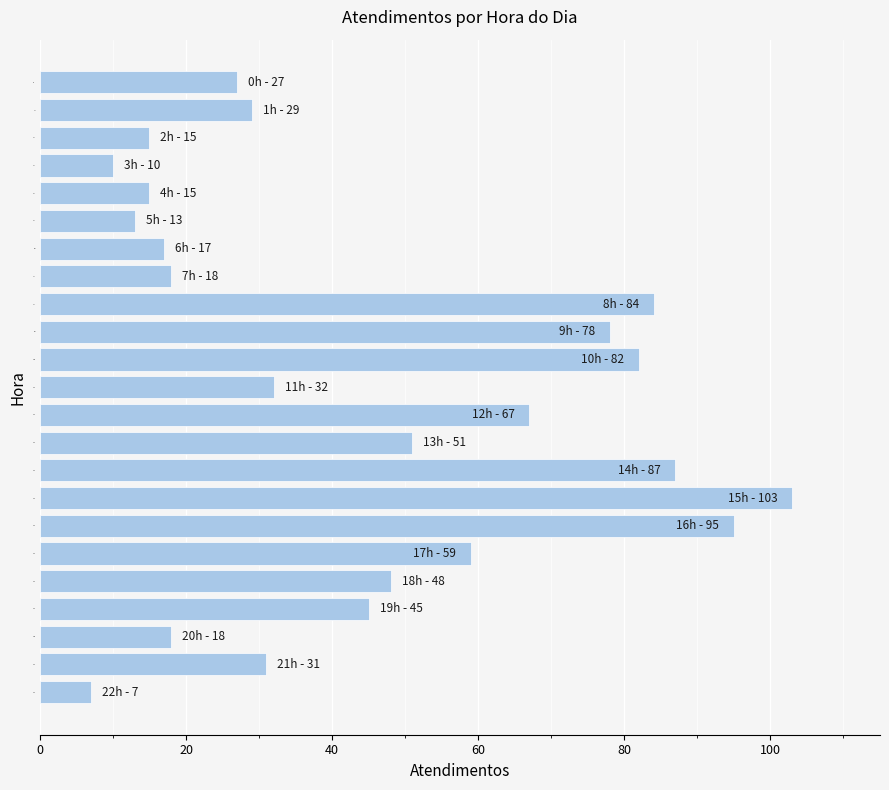

Is it true that the value at 20h is 24?

False